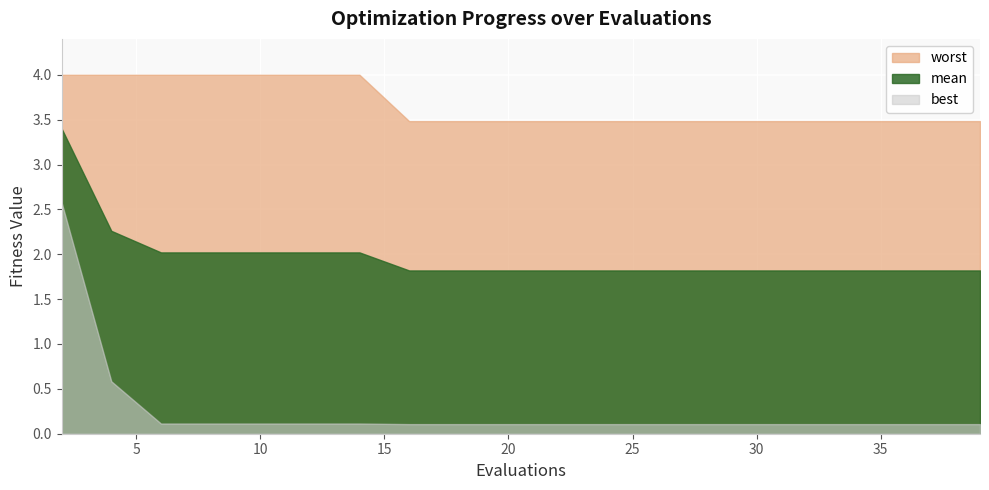

True or false: mean and best intersect in this chart.

False